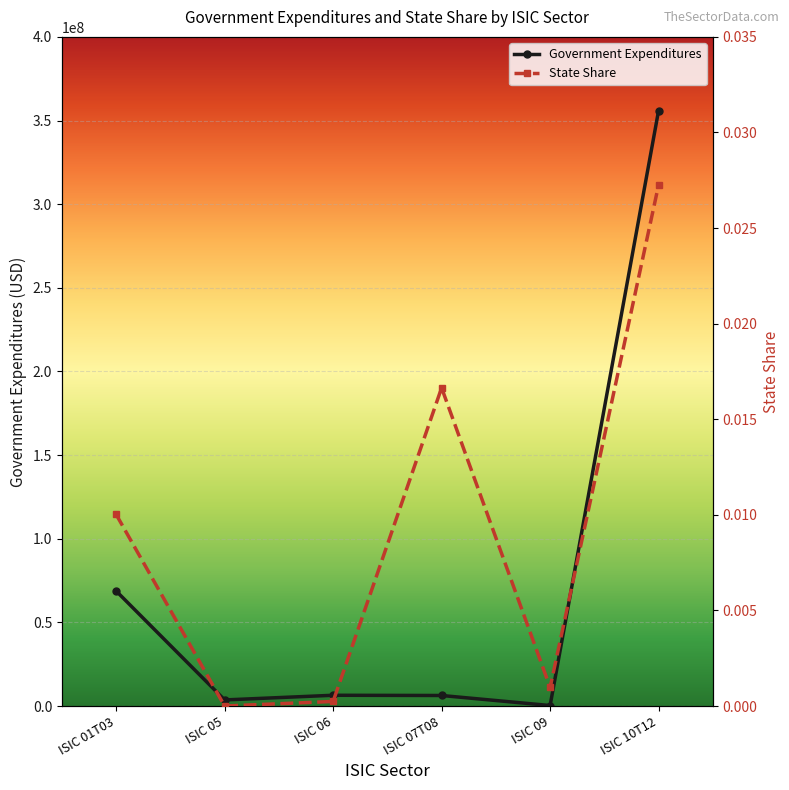

Between ISIC 05 and ISIC 06, which is larger?

ISIC 06